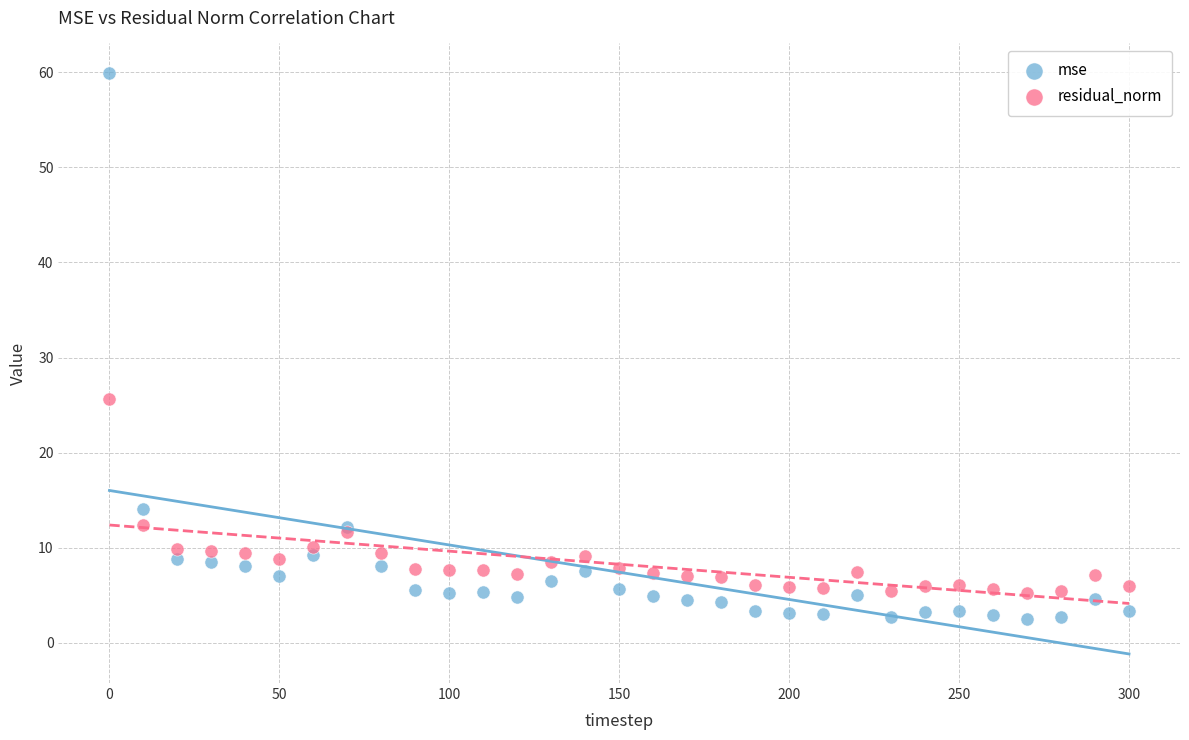

Which series reaches the minimum Y coordinate?

mse